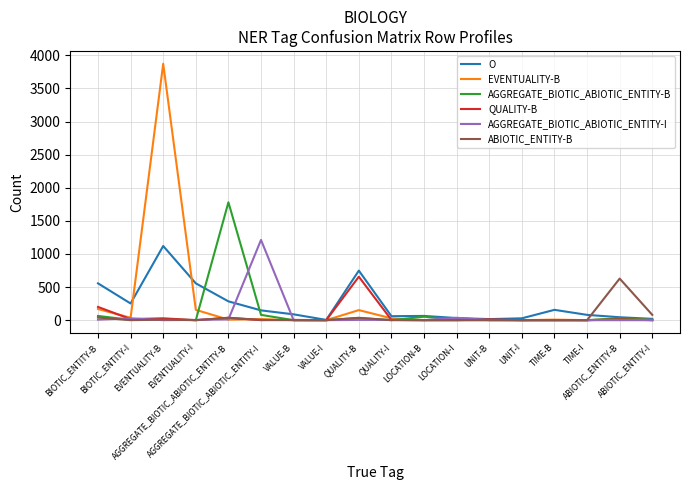

In AGGREGATE_BIOTIC_ABIOTIC_ENTITY-B, how many points are lower than both neighbors (excluding endpoints)?

3